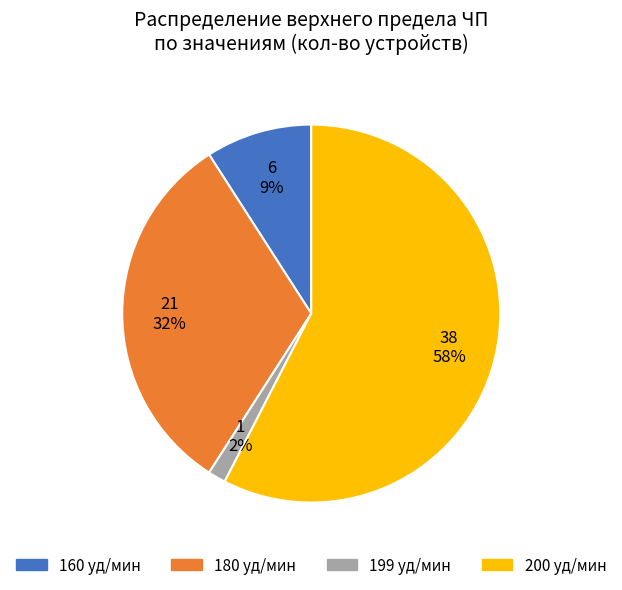

Is there a majority slice in this chart?

Yes